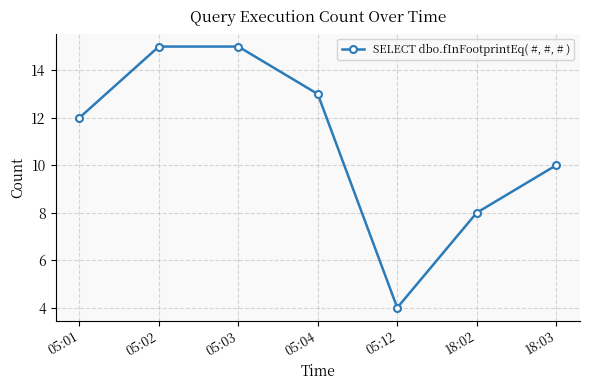

True or false: there are more than 1 points higher than both neighbors.

False